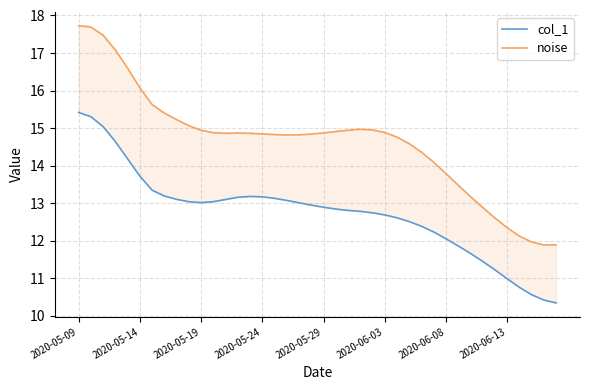

What is the difference between the highest and lowest values at 39?

1.6